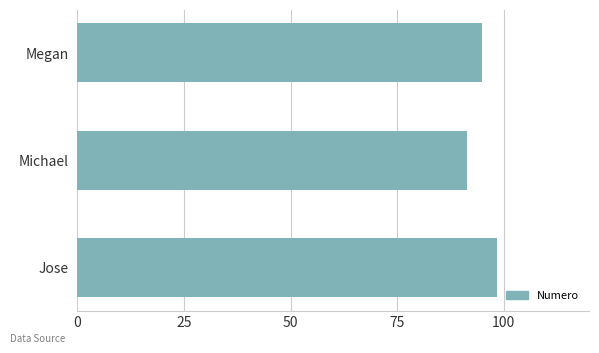

Approximately how many times larger is the value at Jose compared to Megan?

1.0